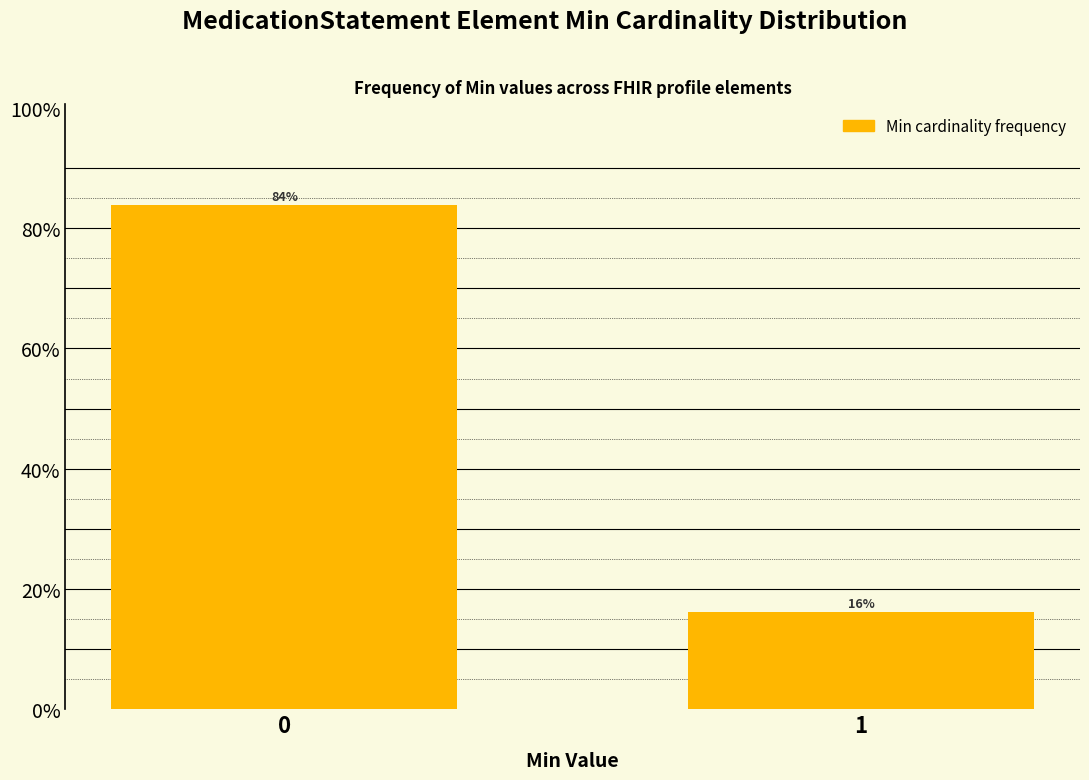

Is it true that the value at 1 is 10.5?

False